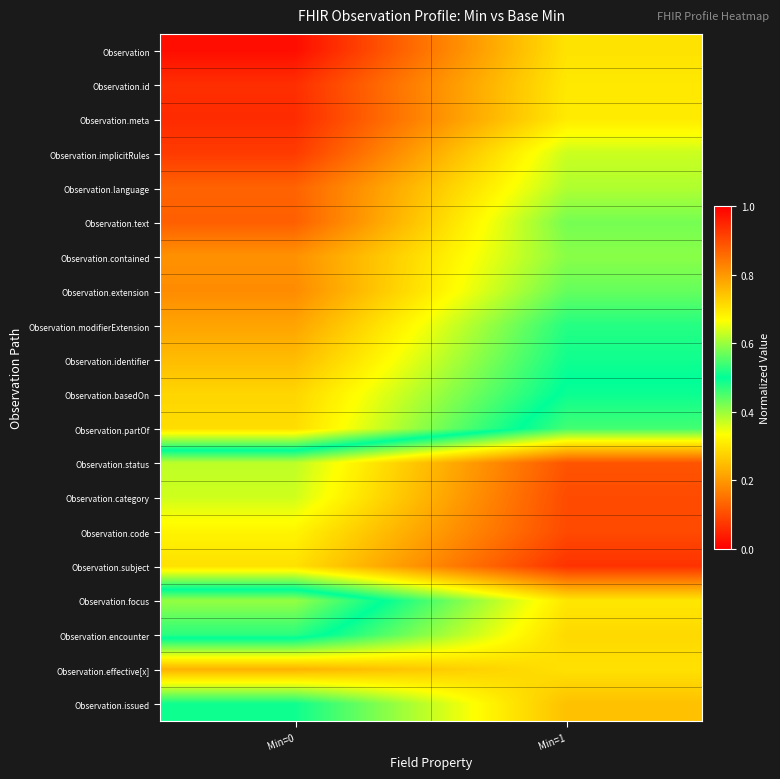

What is the total value across all series at Min=1?

11.4